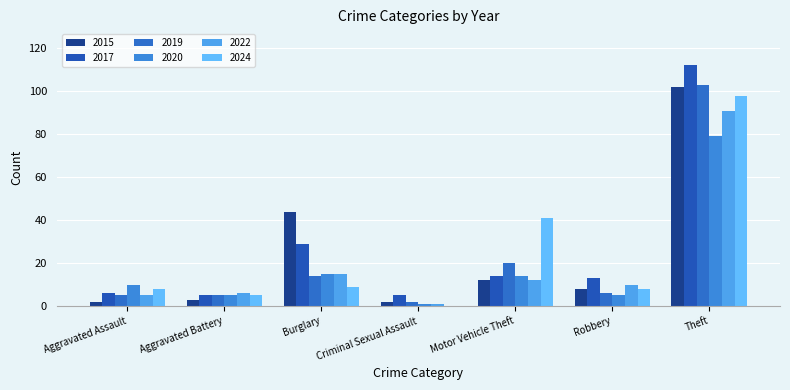

What is the average value of the 2024 series?

24